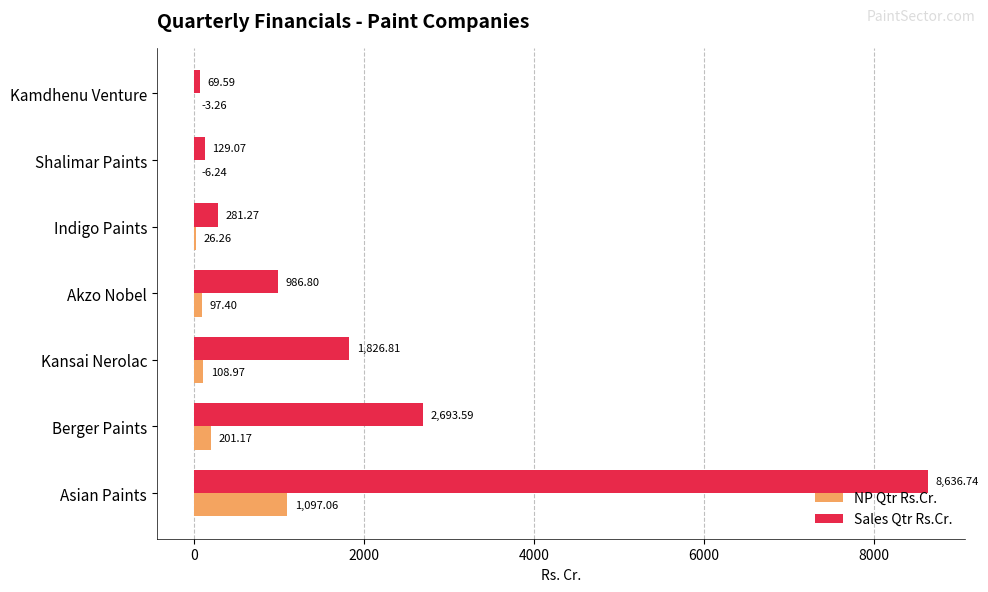

At which category is the sum across all series the highest?

Asian Paints